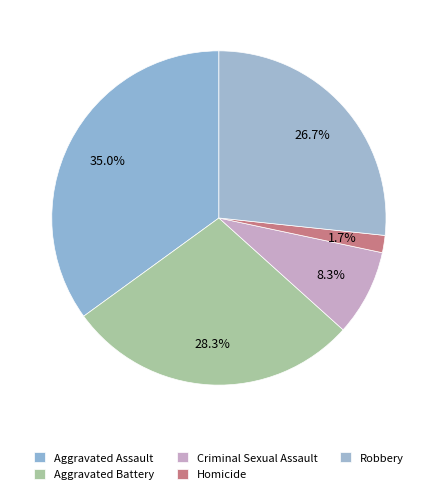

To the nearest percent, what is the average slice percentage?

20%